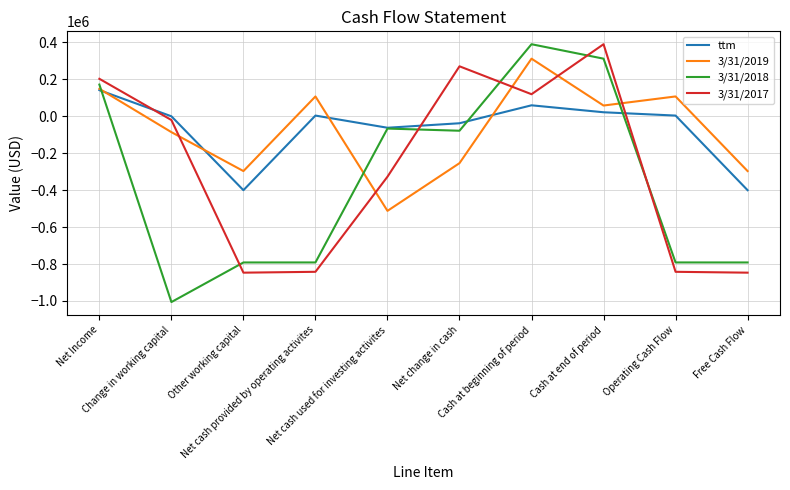

How many values in 3/31/2017 are below zero?

6